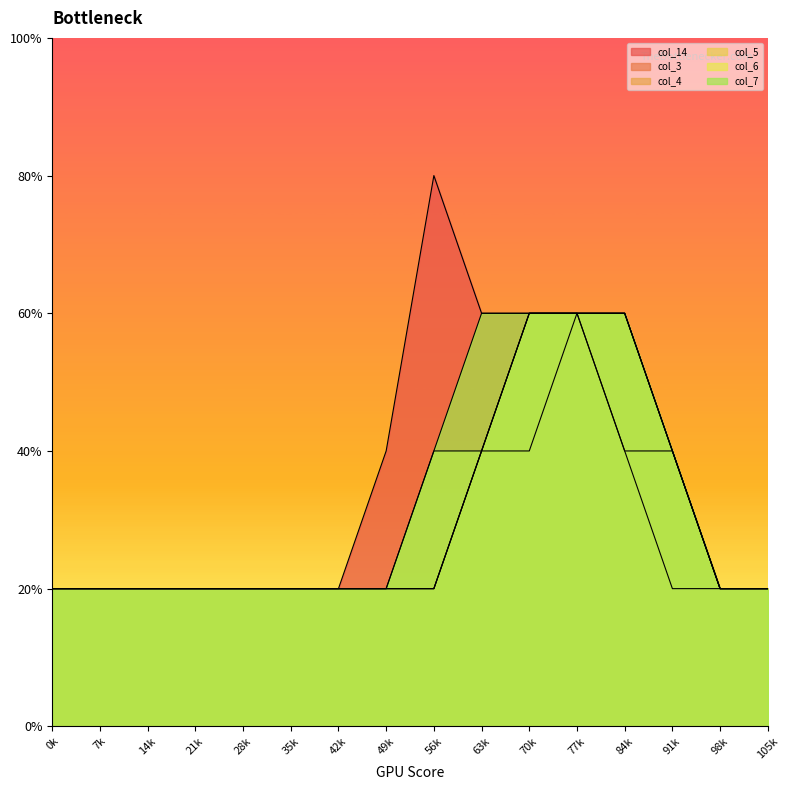

How many lines are shown in the chart?

6